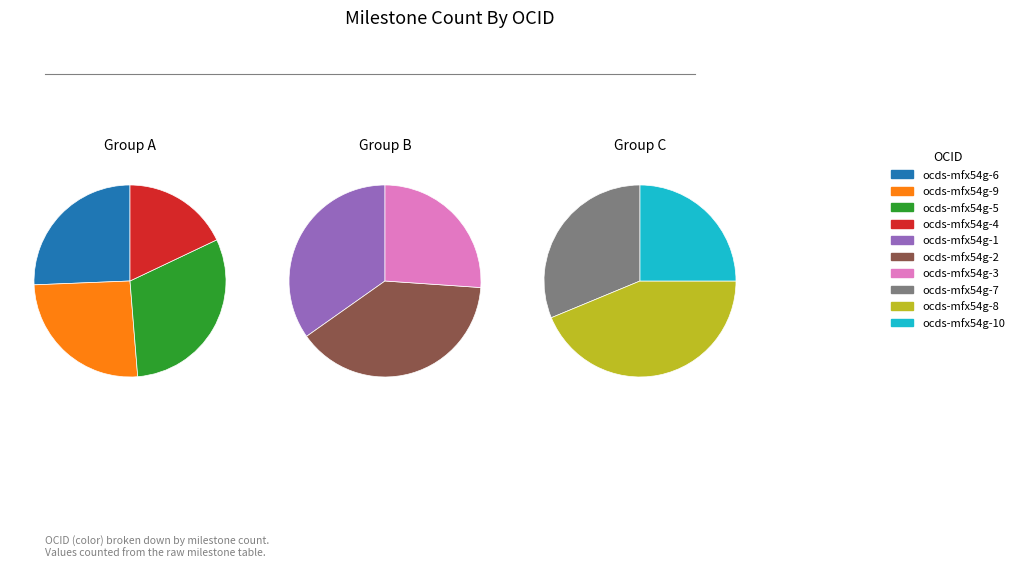

Does ocds-mfx54g-7 represent more than half of the total?

No